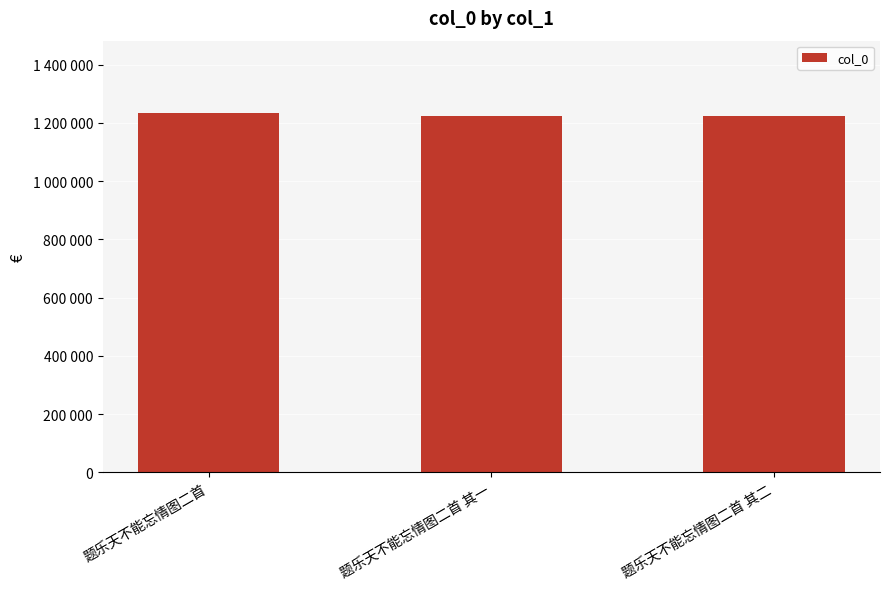

What is the difference between the maximum and second lowest values?

12844